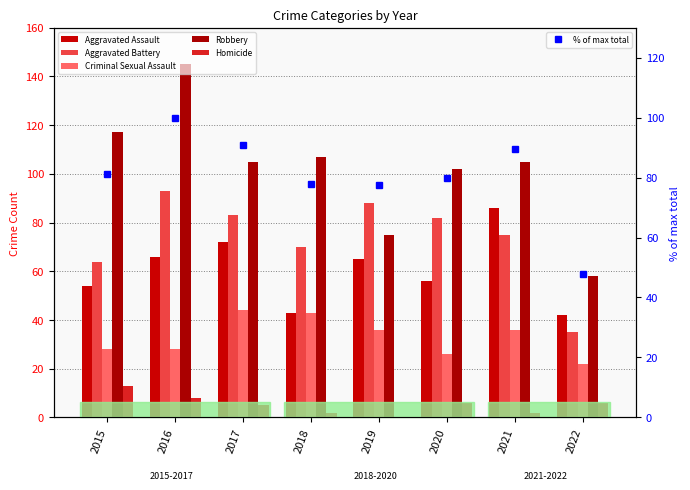

What is the value of the Aggravated Battery bar at the 6th from the left?

82.0